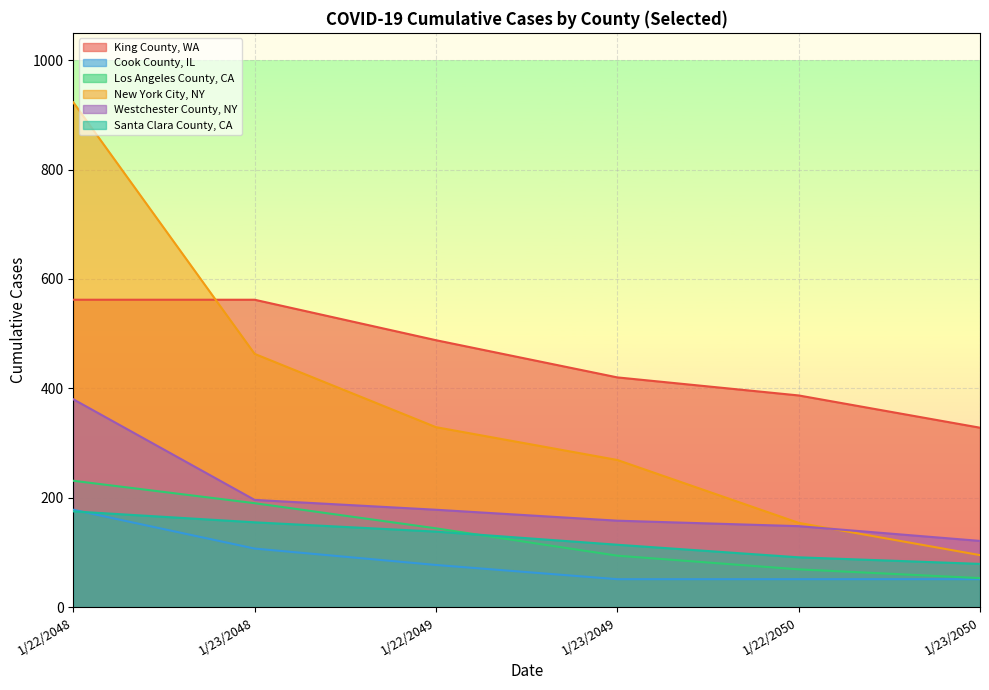

Reading left to right, list all the values displayed in this chart.

King County, WA: 562	562	488	420	387	328
Cook County, IL: 178	107	77	51	51	51
Los Angeles County, CA: 231	190	144	94	69	53
New York City, NY: 923	463	329	269	154	95
Westchester County, NY: 380	196	178	158	148	121
Santa Clara County, CA: 175	155	138	114	91	79